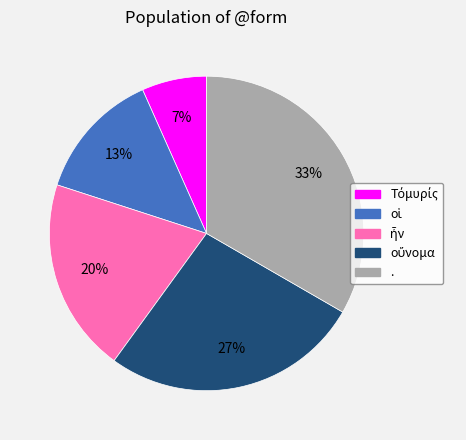

To the nearest percent, what is the average slice percentage?

20%